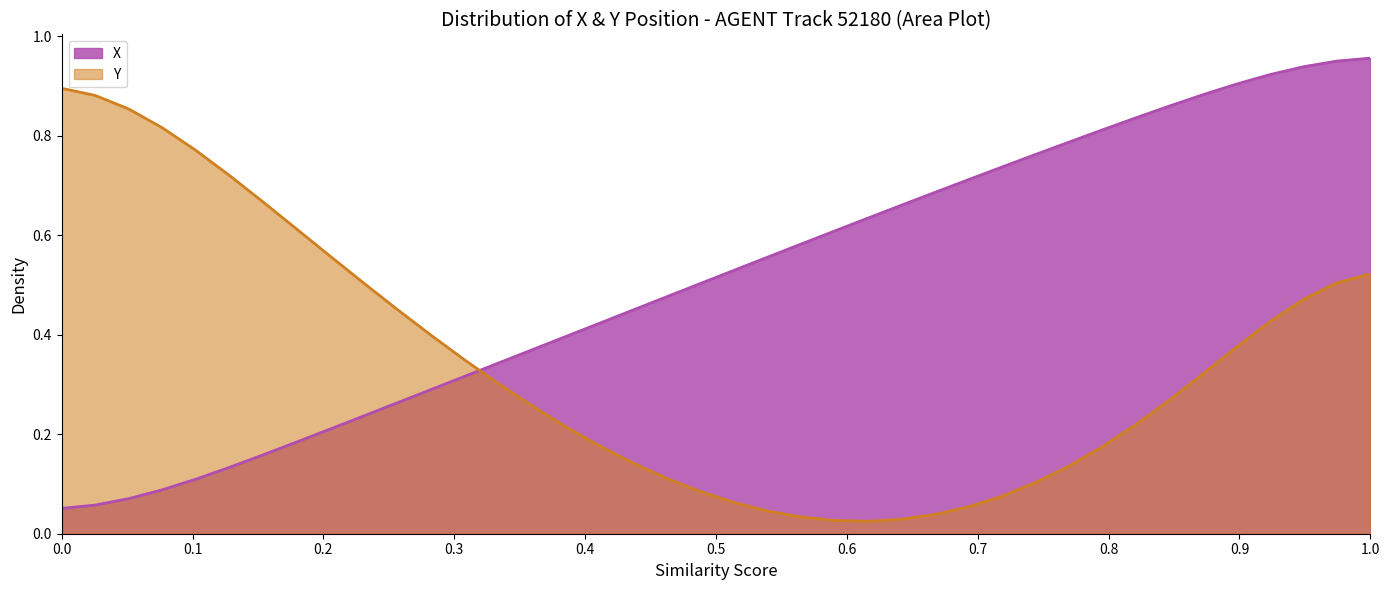

Rank the series by their maximum value, from highest to lowest.

X, Y